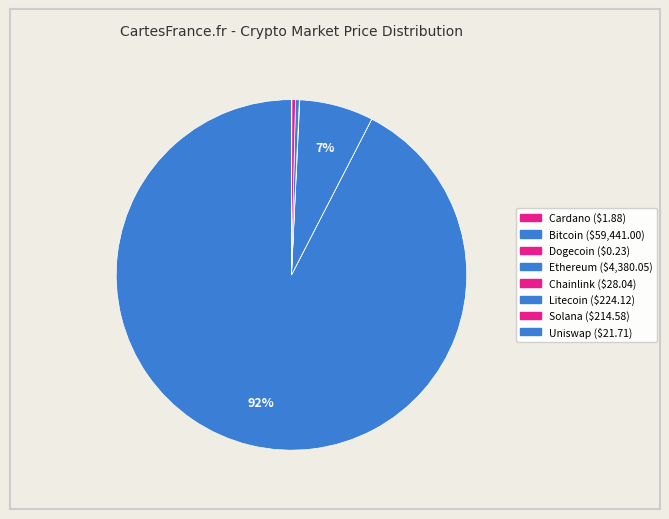

How many segments does this pie chart have?

8